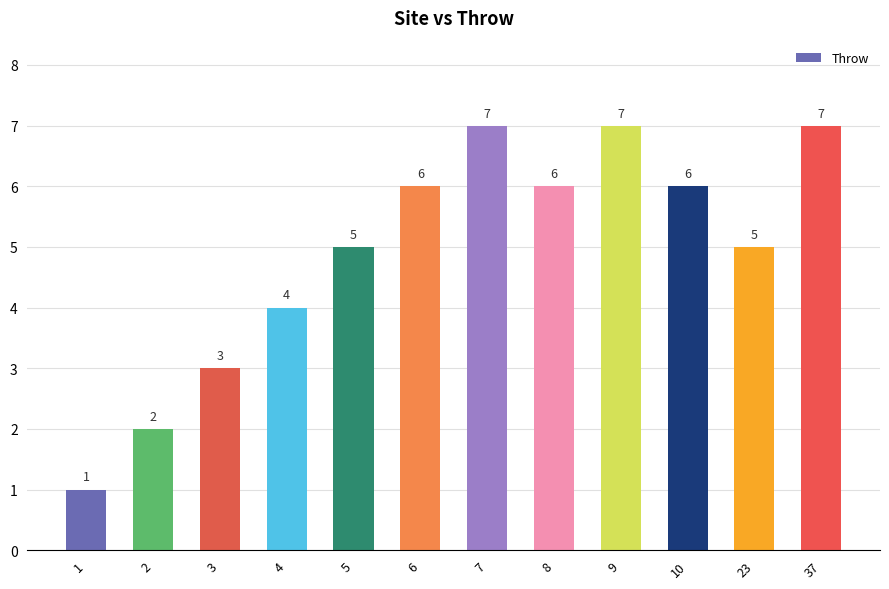

Count the values in the range 4 to 7.

9